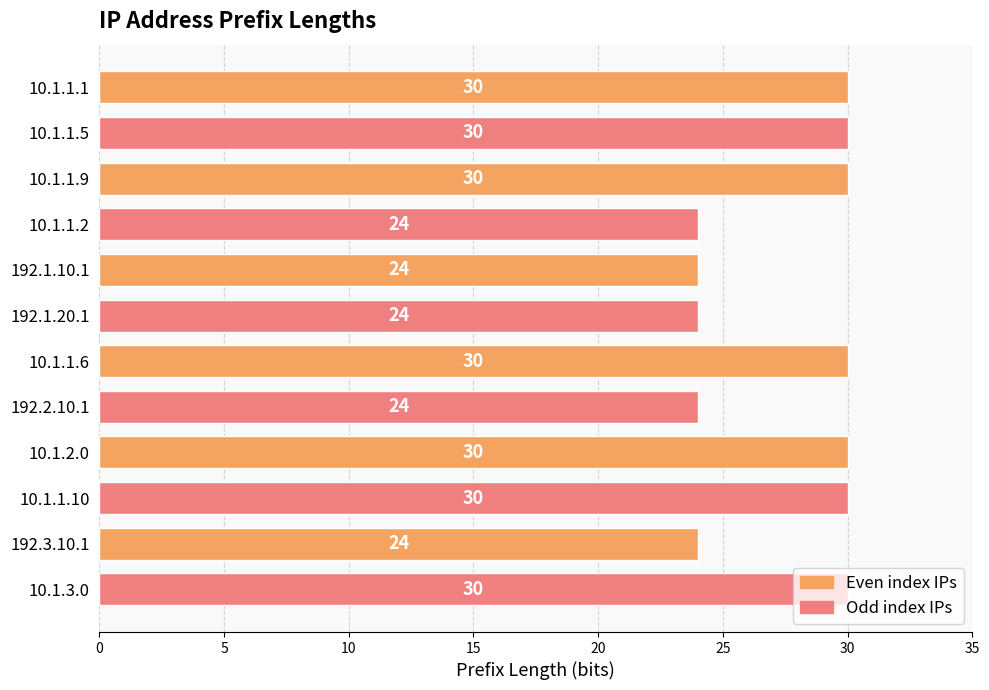

What is the difference between the second highest and minimum values?

6